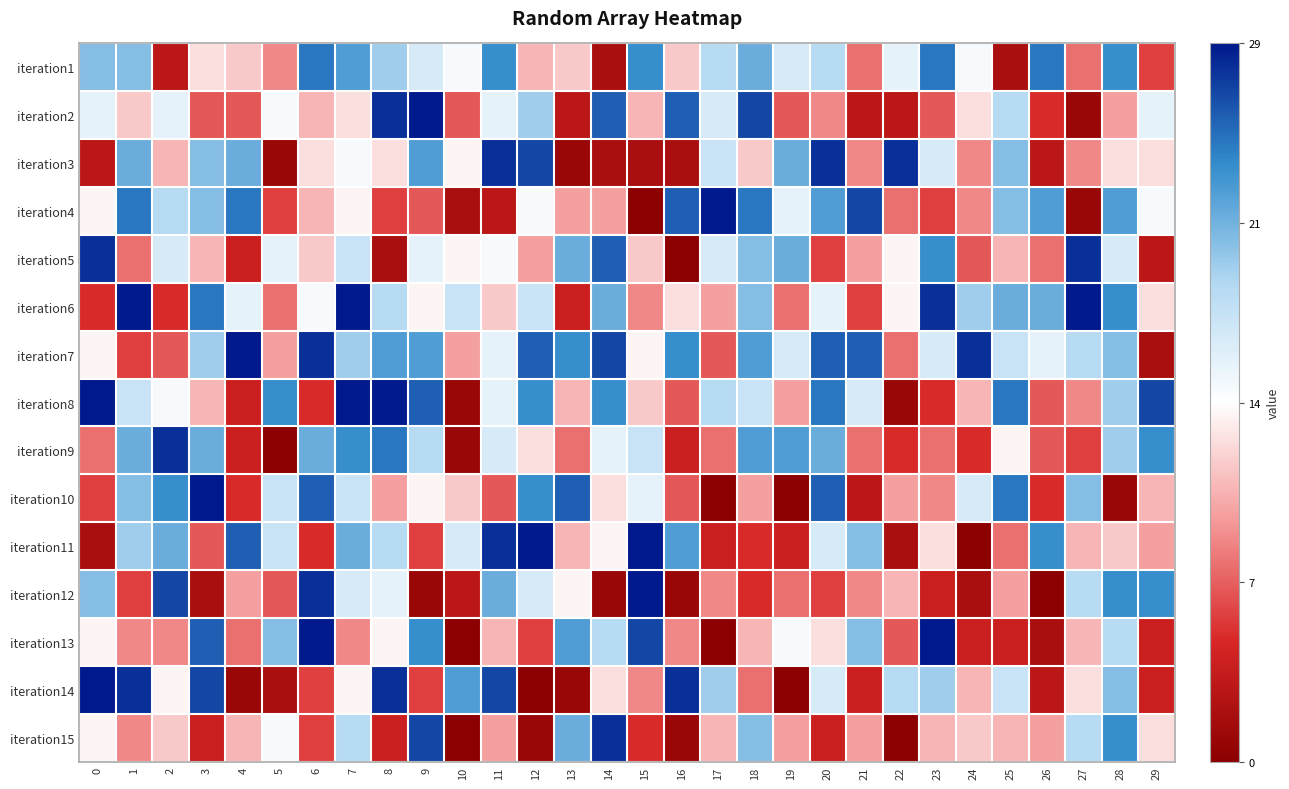

Rank the series at 8 from highest to lowest value.

iteration8, iteration2, iteration14, iteration9, iteration7, iteration1, iteration6, iteration11, iteration12, iteration13, iteration3, iteration10, iteration4, iteration15, iteration5